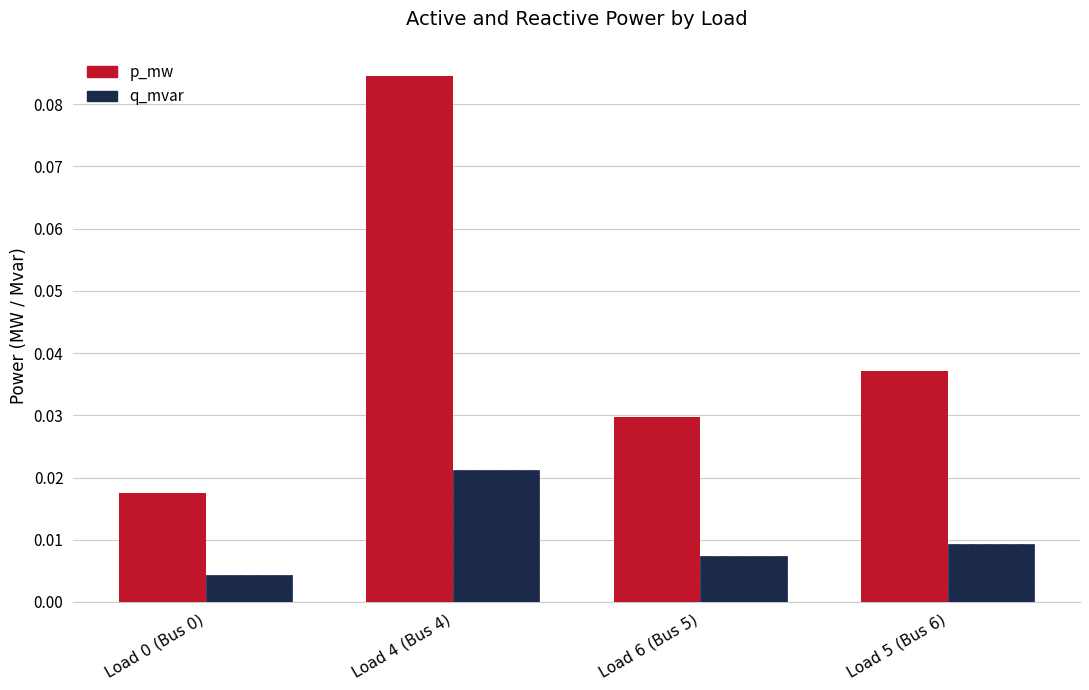

Between Load 4 (Bus 4) and Load 6 (Bus 5), which series saw the biggest shift?

p_mw